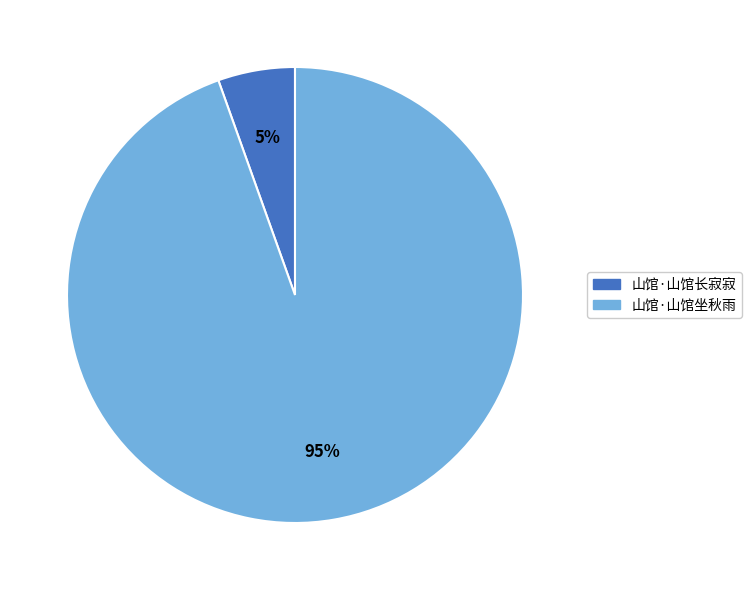

Rank the categories by value from lowest to highest.

山馆·山馆长寂寂, 山馆·山馆坐秋雨